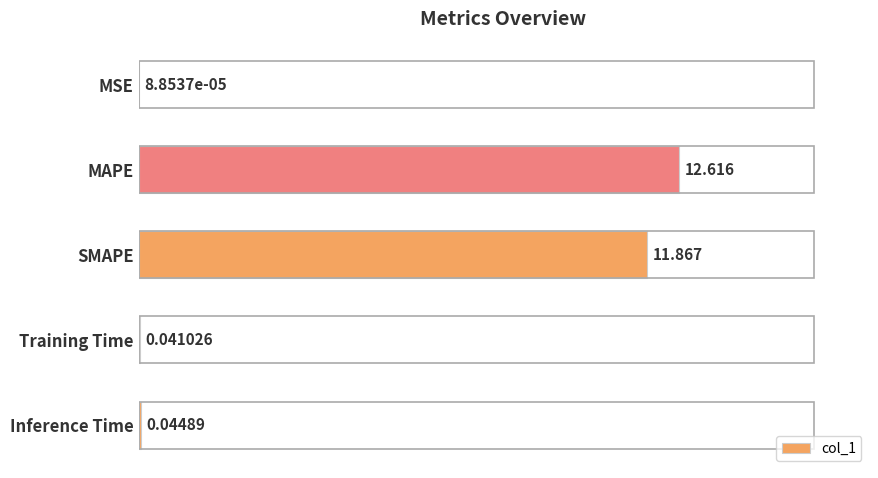

Which has a higher value, MAPE or SMAPE?

MAPE